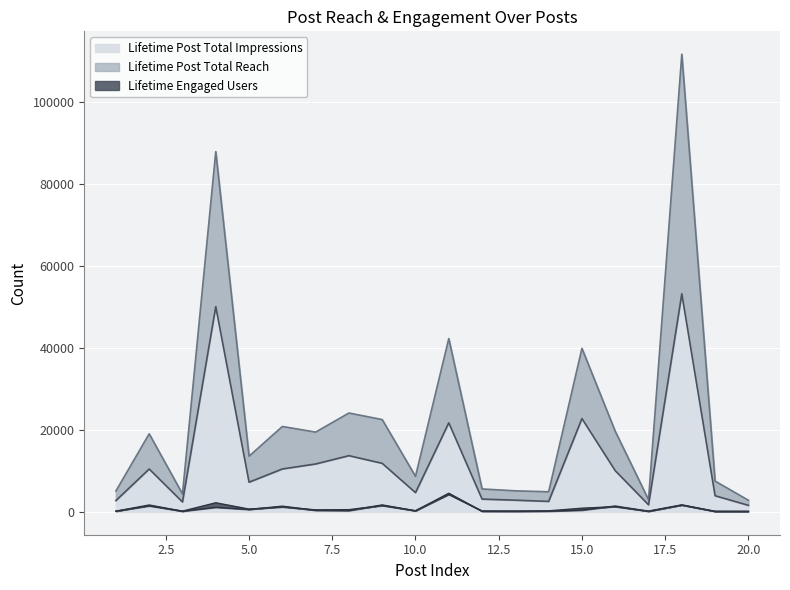

Is it true that Lifetime Post Total Reach equals 3112 at 12?

True